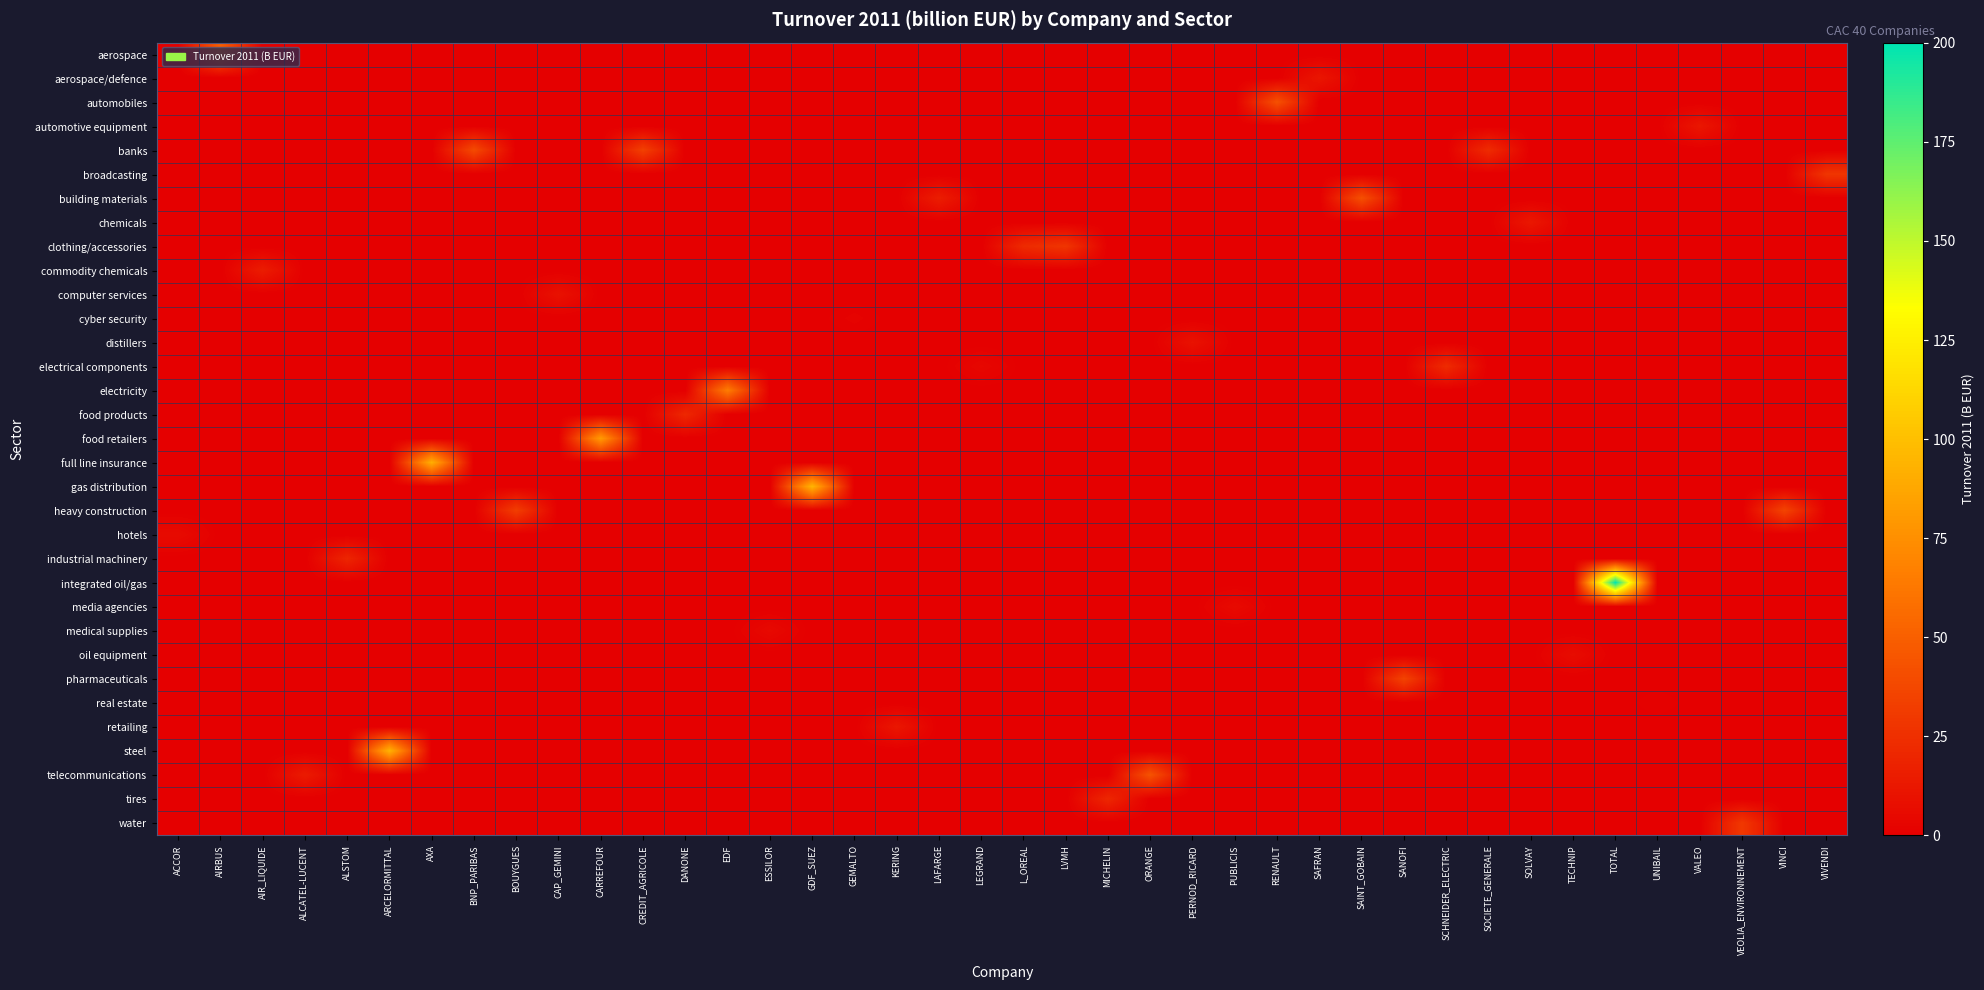

At which category is the sum across all series the highest?

TOTAL